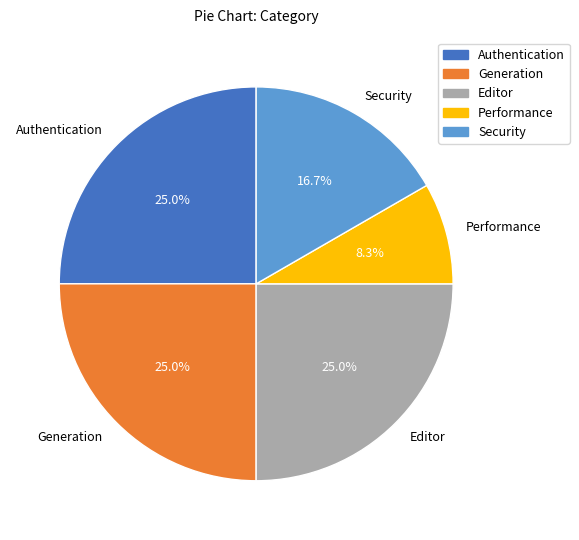

Which slice is the smallest?

Performance